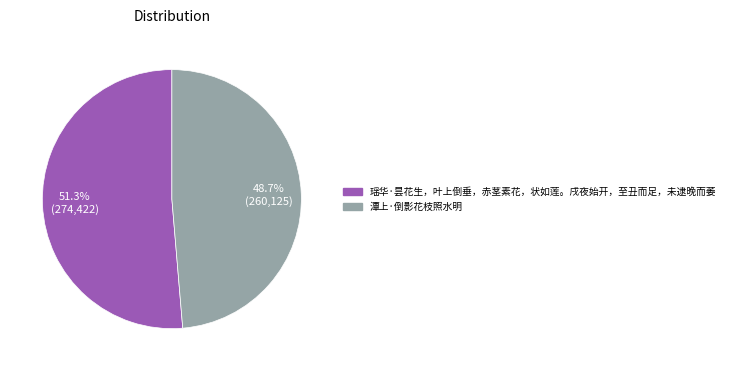

Which slice is the smallest?

潭上·倒影花枝照水明